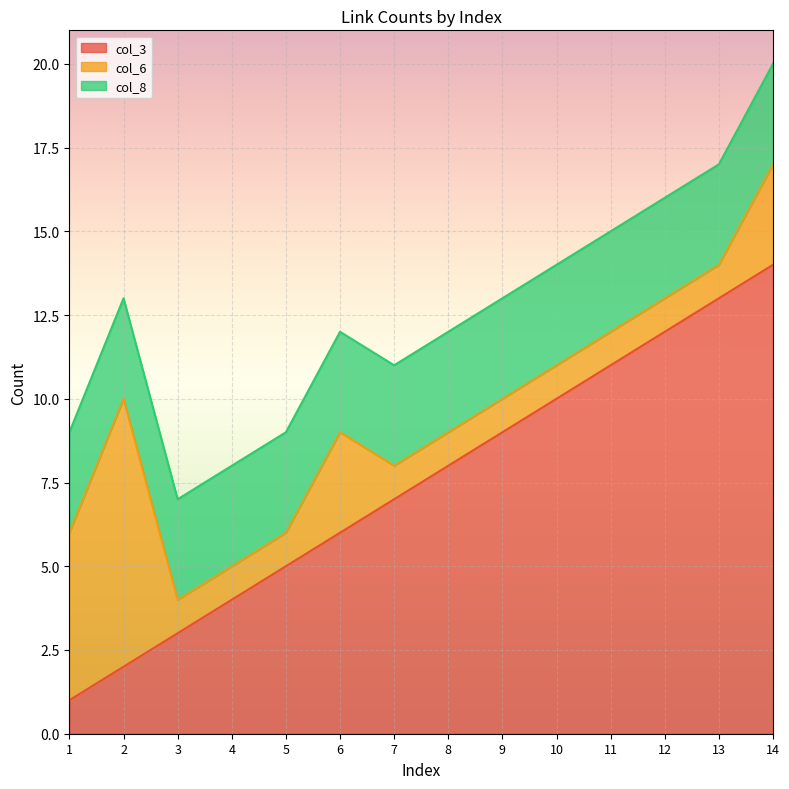

How many intersections are there between col_3 and col_6?

1